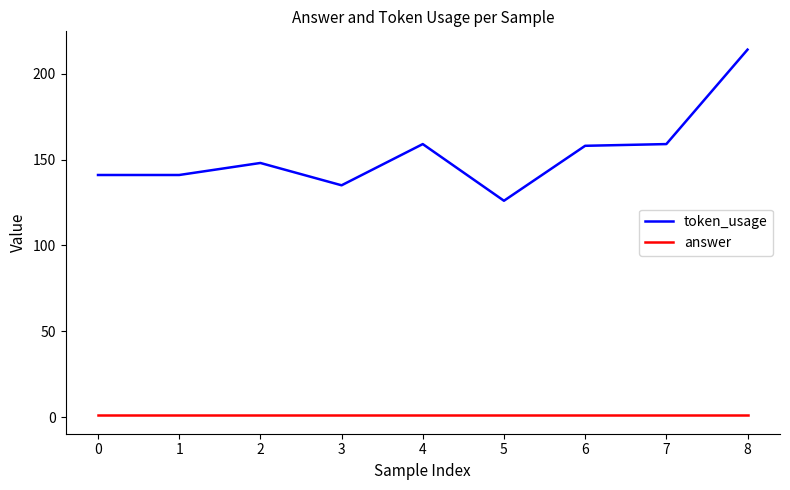

Which category has the highest value across all series?

8